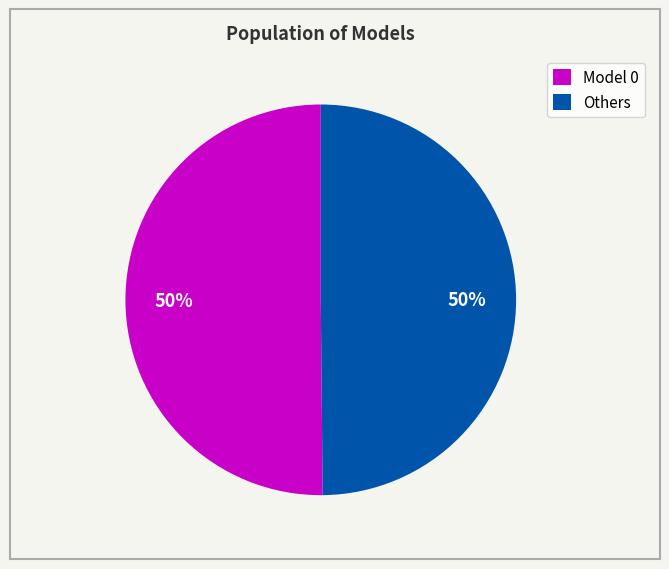

Combined, do Model 0 and Others account for over 50%?

Yes